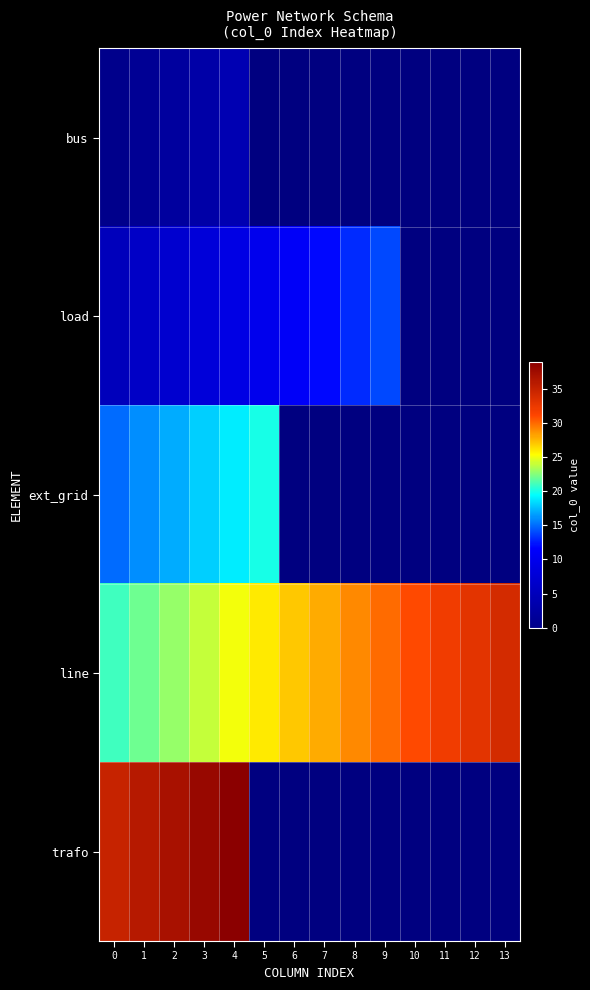

Read the load value at 8.

13.0